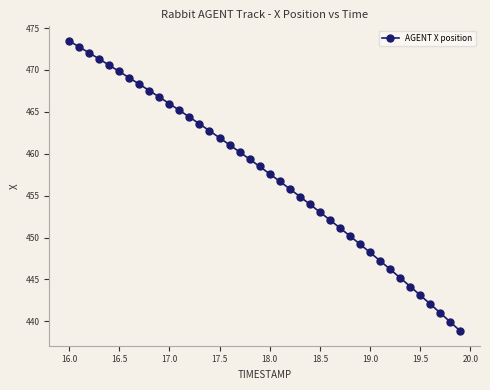

What is the value of the 29th point from the left?

450.2